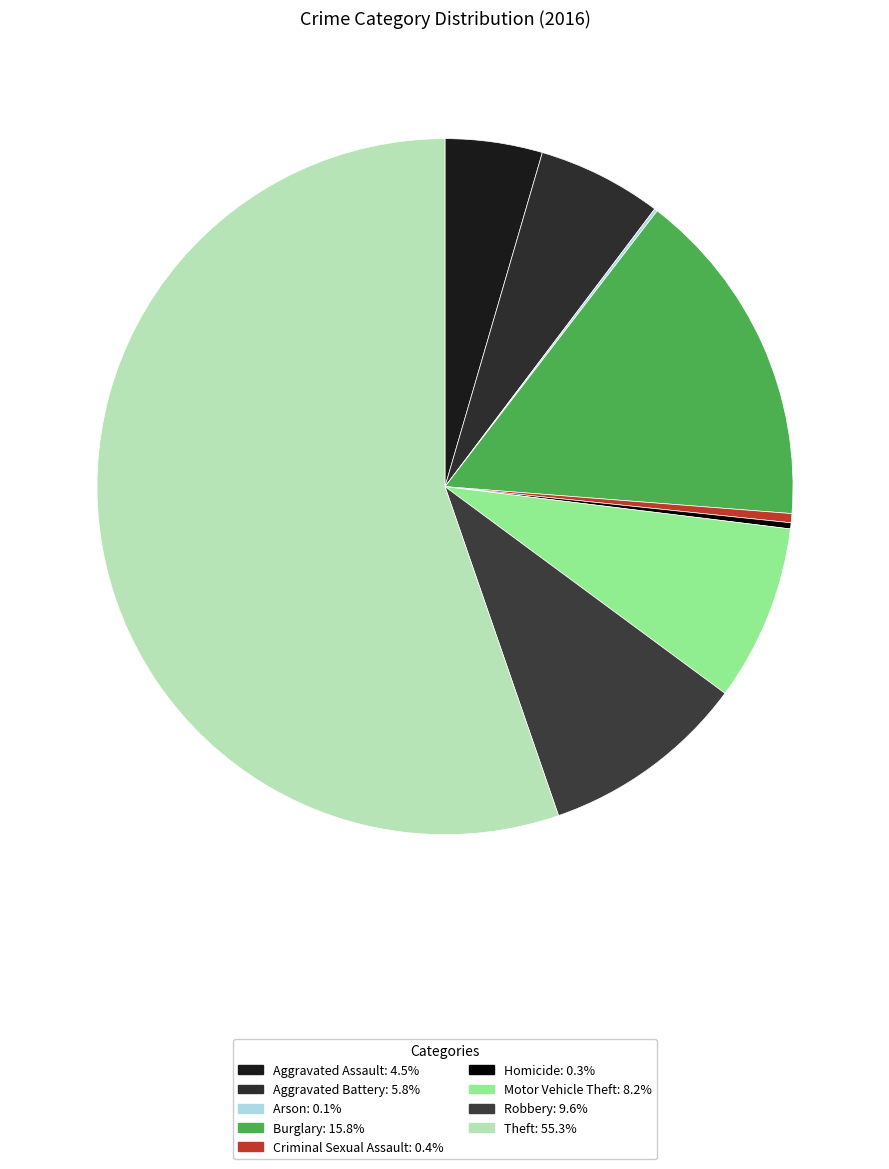

Is it true that Aggravated Assault is 15% of the pie?

False